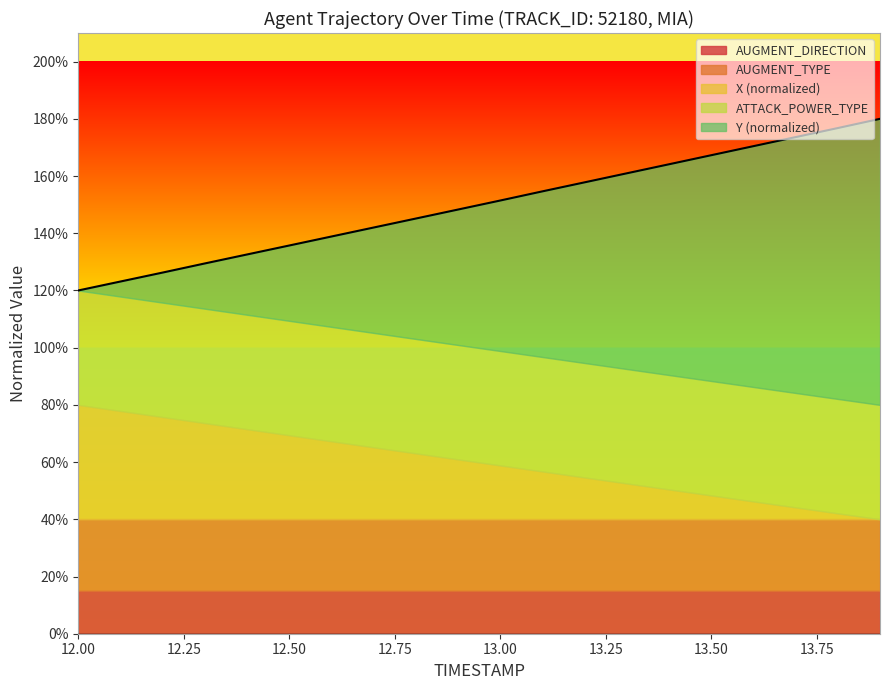

True or false: AUGMENT_DIRECTION has a value of 3.8 at 13.50.

False